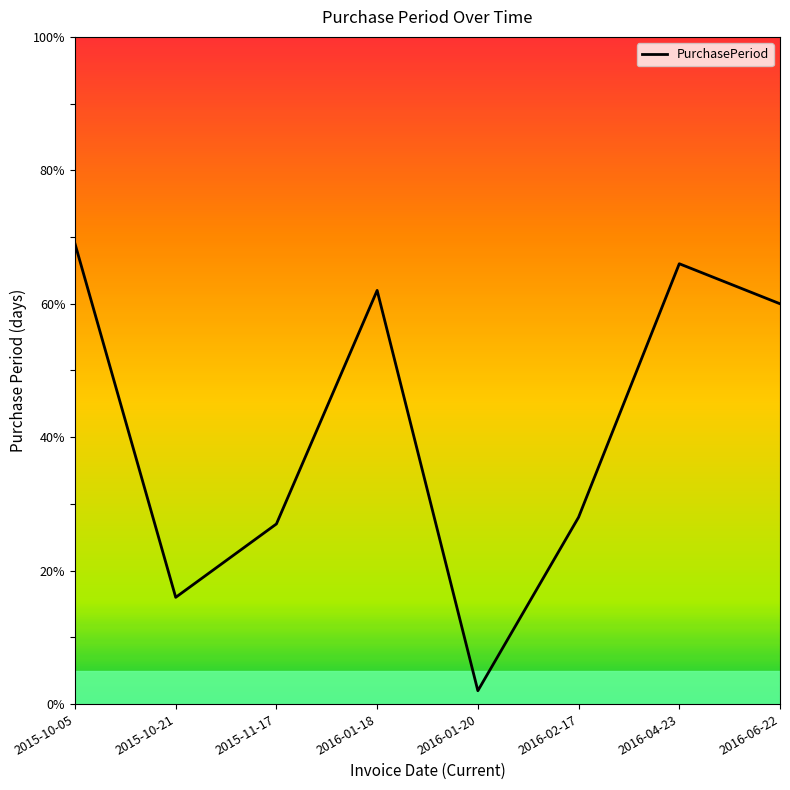

How many series are shown in this chart?

1